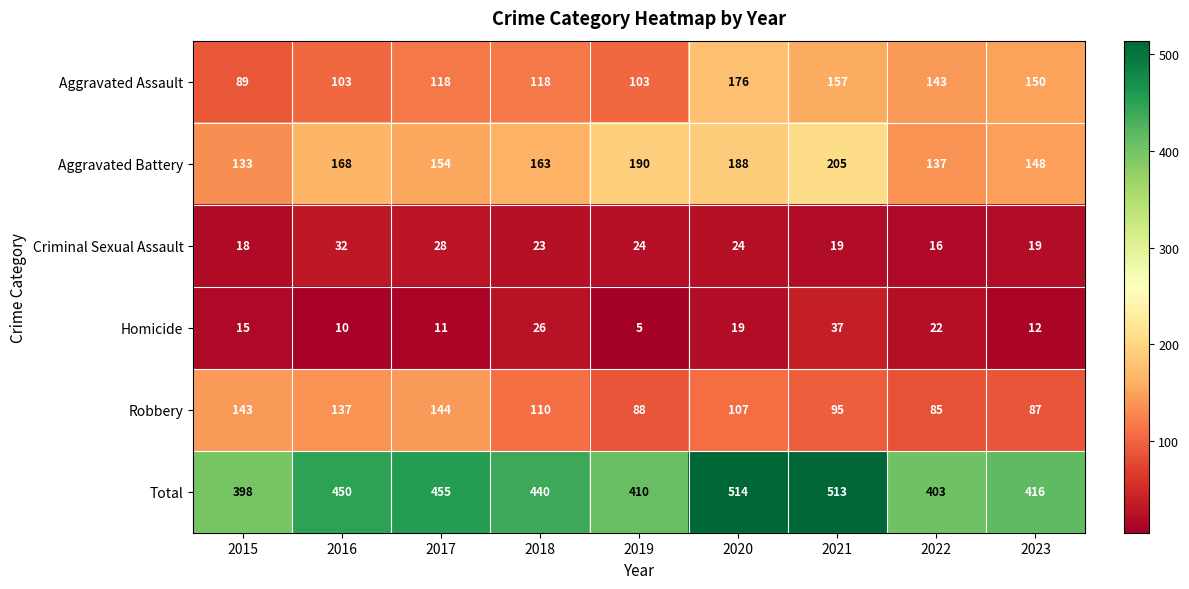

Which series has the largest total across all categories?

Total